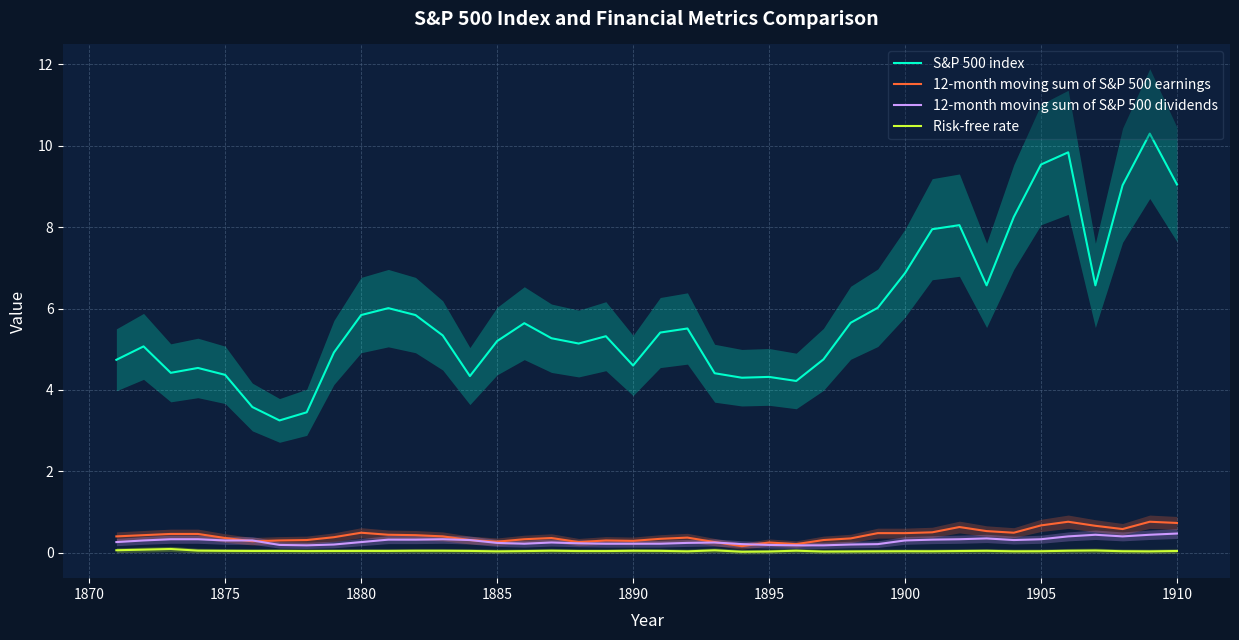

True or false: 12-month moving sum of S&P 500 earnings and S&P 500 index intersect in this chart.

False